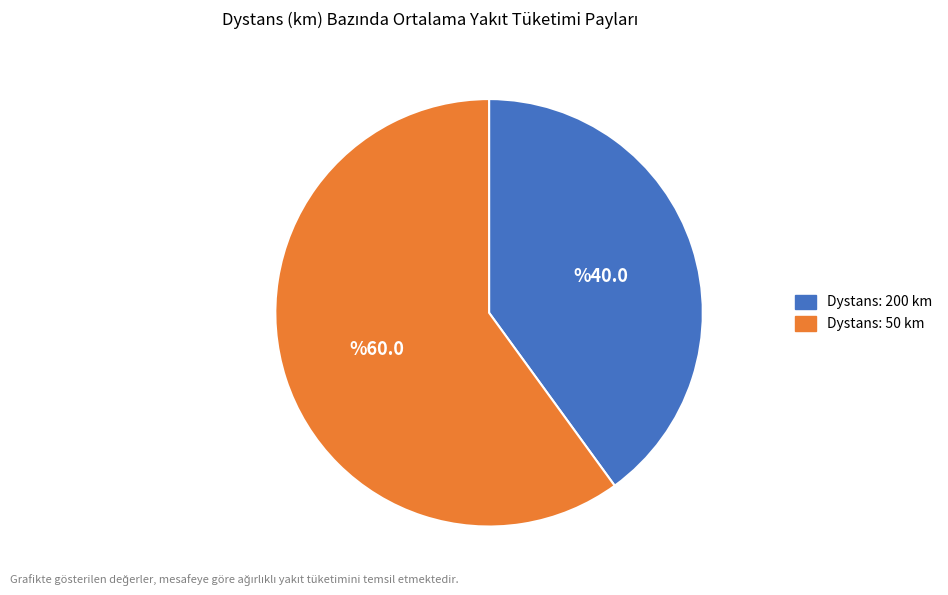

Is there any slice that represents more than half of the pie?

Yes